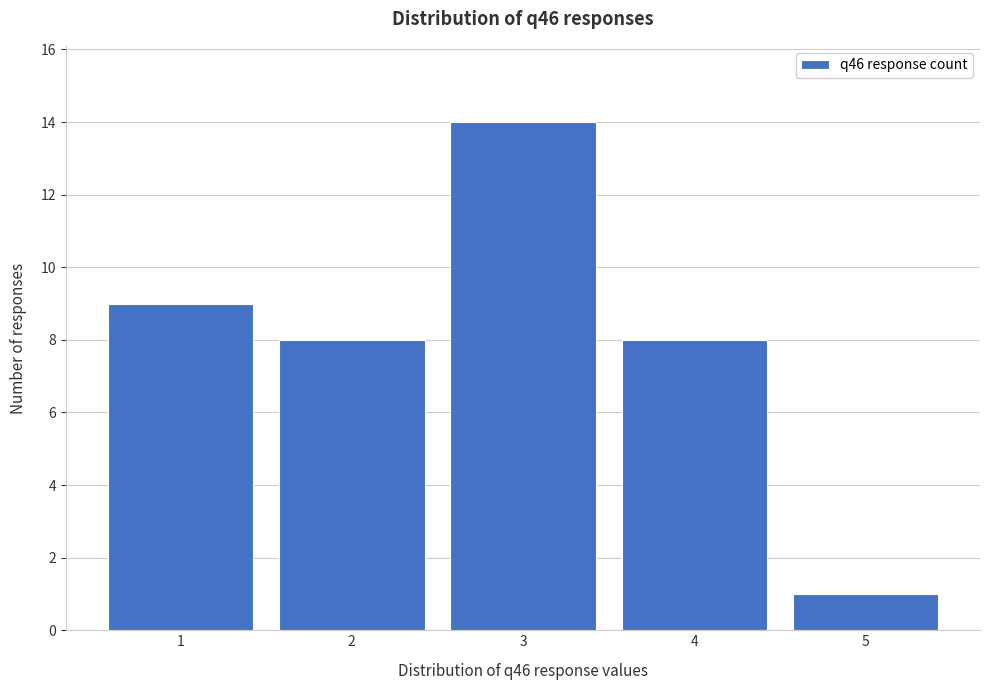

Reading left to right, list every bar in this chart as the range it spans on the x-axis followed by its height. The values are not printed on the chart, so give them approximately, as read against the axis.

0.5 to 1.5: 9
1.5 to 2.5: 8
2.5 to 3.5: 14
3.5 to 4.5: 8
4.5 to 5.5: 1